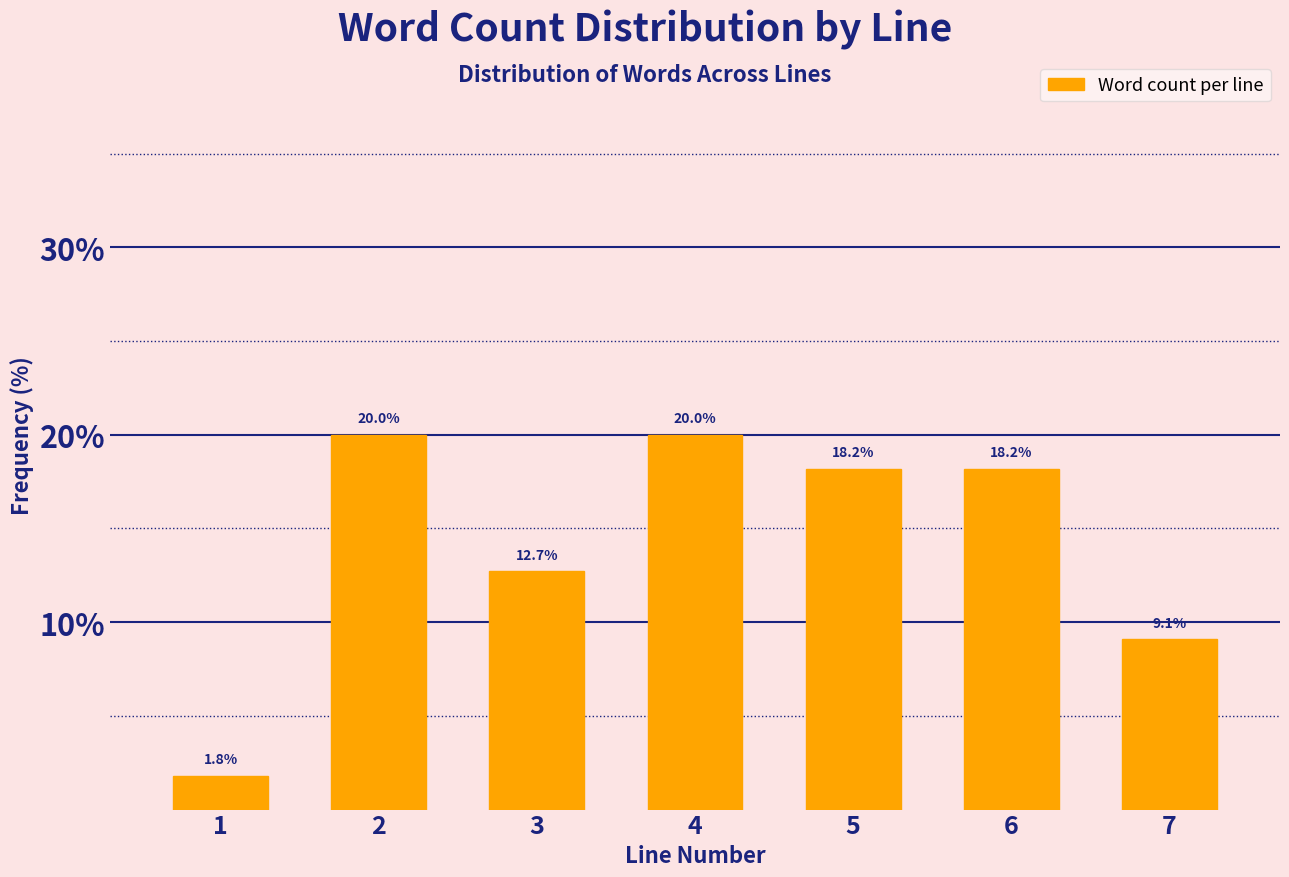

Reading right to left, extract all data points from this chart.

9.1	18.2	18.2	20.0	12.7	20.0	1.8